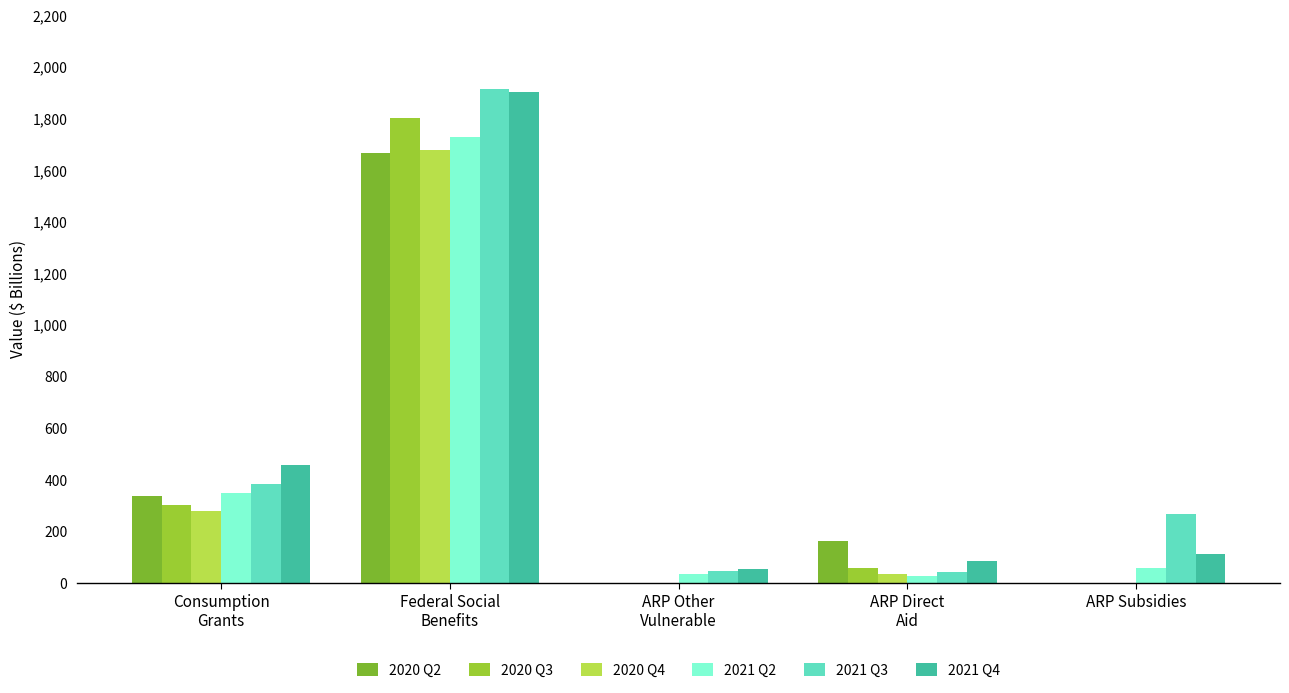

Reading left to right, list all the values displayed in this chart.

2020 Q2: Consumption
Grants=334.6	Federal Social
Benefits=1666.7	ARP Other
Vulnerable=0.0	ARP Direct
Aid=160.9	ARP Subsidies=0.0
2020 Q3: Consumption
Grants=301.8	Federal Social
Benefits=1800.7	ARP Other
Vulnerable=0.0	ARP Direct
Aid=58.4	ARP Subsidies=0.0
2020 Q4: Consumption
Grants=280.2	Federal Social
Benefits=1678.7	ARP Other
Vulnerable=0.0	ARP Direct
Aid=34.5	ARP Subsidies=0.0
2021 Q2: Consumption
Grants=346.3	Federal Social
Benefits=1726.0	ARP Other
Vulnerable=33.9	ARP Direct
Aid=26.6	ARP Subsidies=58.8
2021 Q3: Consumption
Grants=384.1	Federal Social
Benefits=1913.1	ARP Other
Vulnerable=45.0	ARP Direct
Aid=40.5	ARP Subsidies=267.8
2021 Q4: Consumption
Grants=455.9	Federal Social
Benefits=1903.1	ARP Other
Vulnerable=52.8	ARP Direct
Aid=84.1	ARP Subsidies=110.2